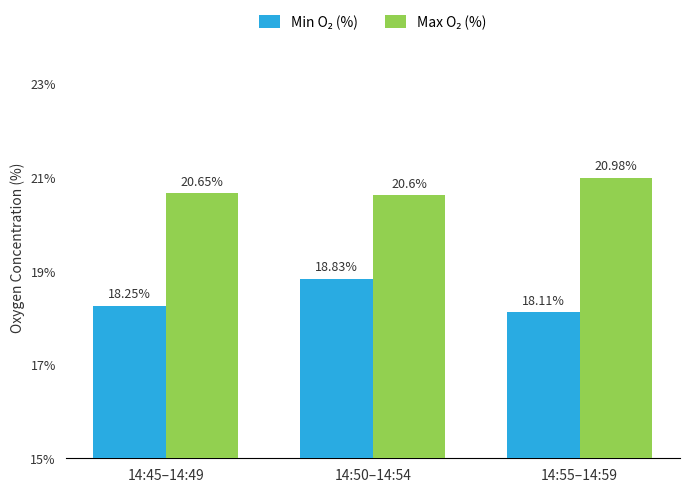

Does the chart contain any negative values?

No